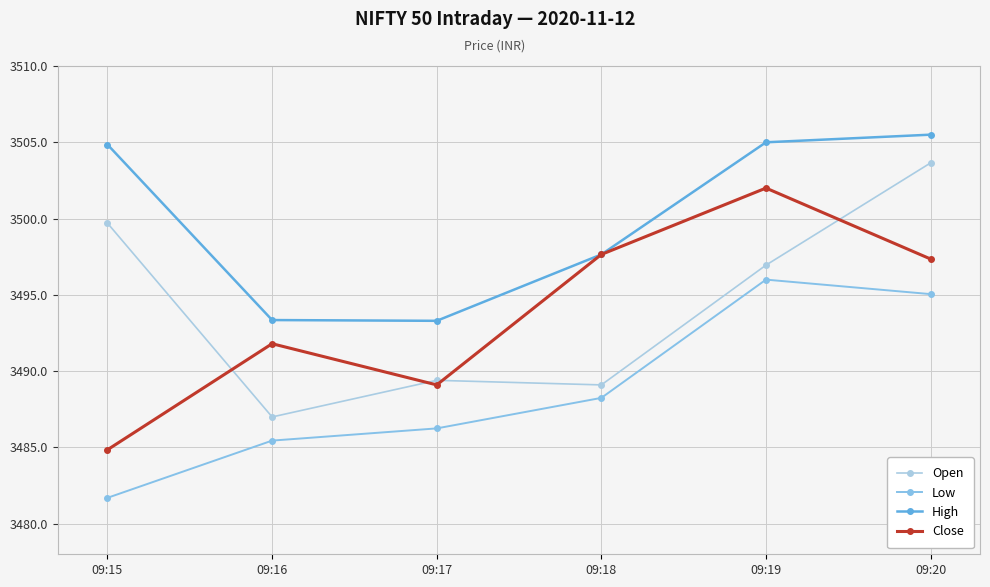

Which series has the largest total across all categories?

High